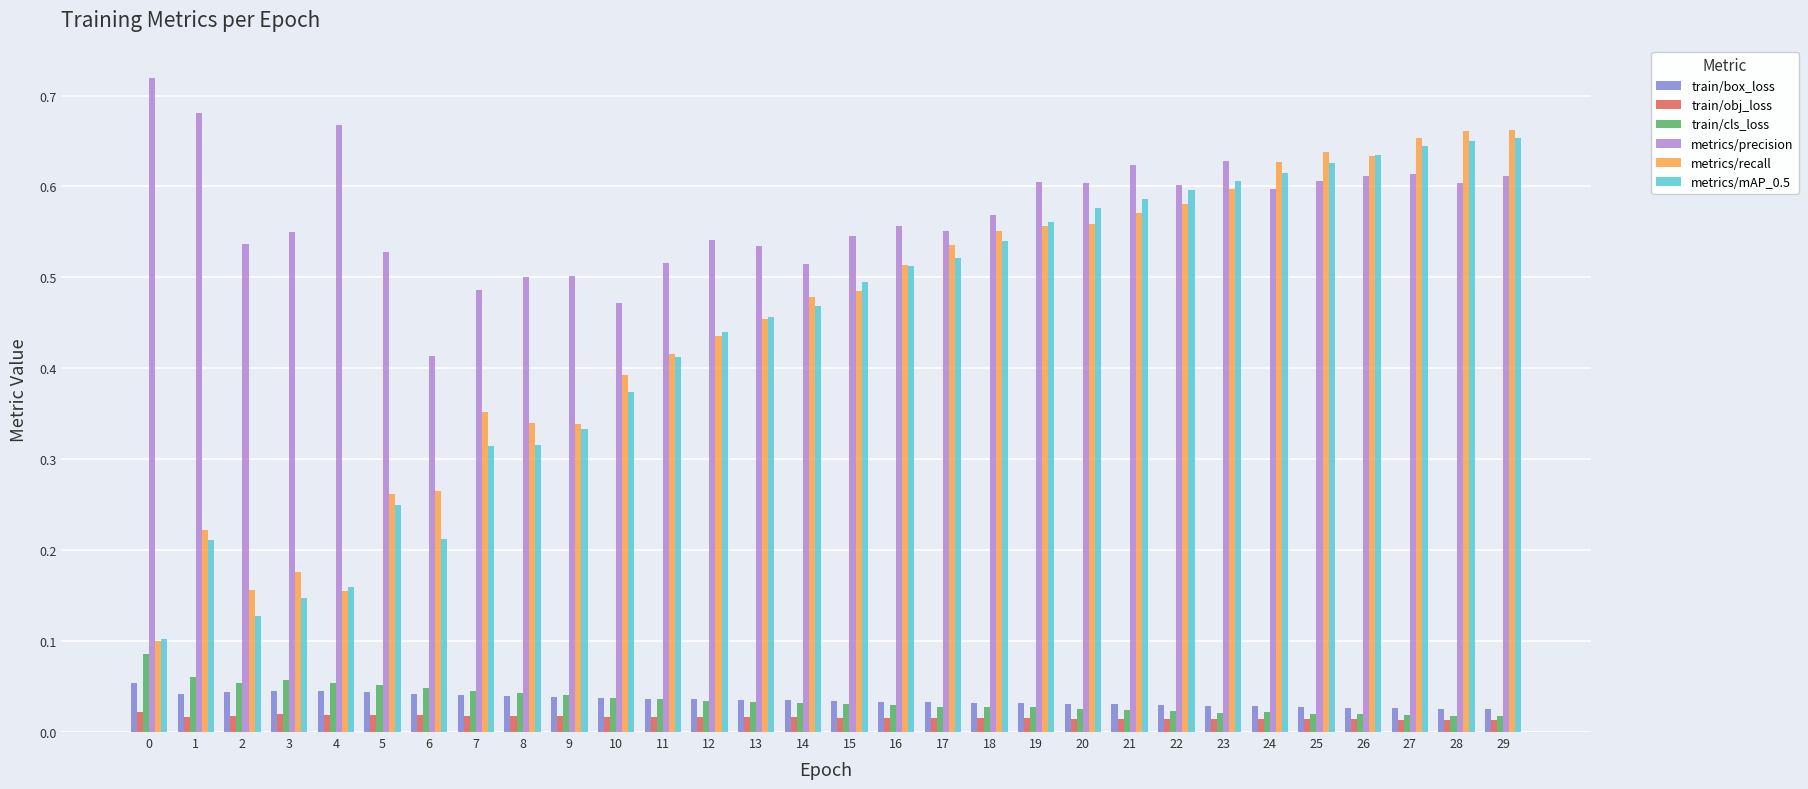

Rank the series at 2 from lowest to highest value.

train/obj_loss, train/box_loss, train/cls_loss, metrics/mAP_0.5, metrics/recall, metrics/precision